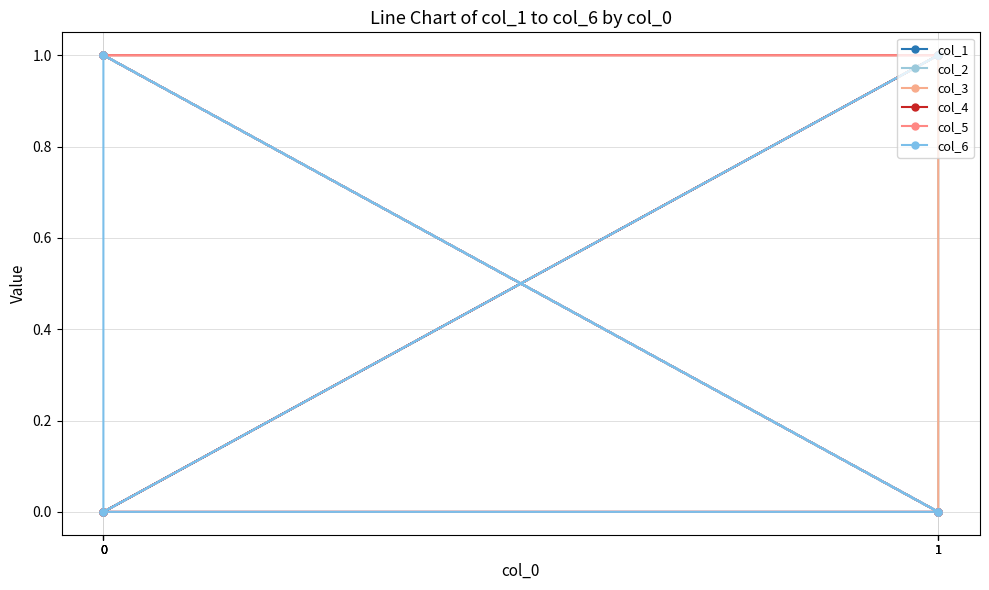

True or false: col_6 has more than 2 interior local peaks.

False